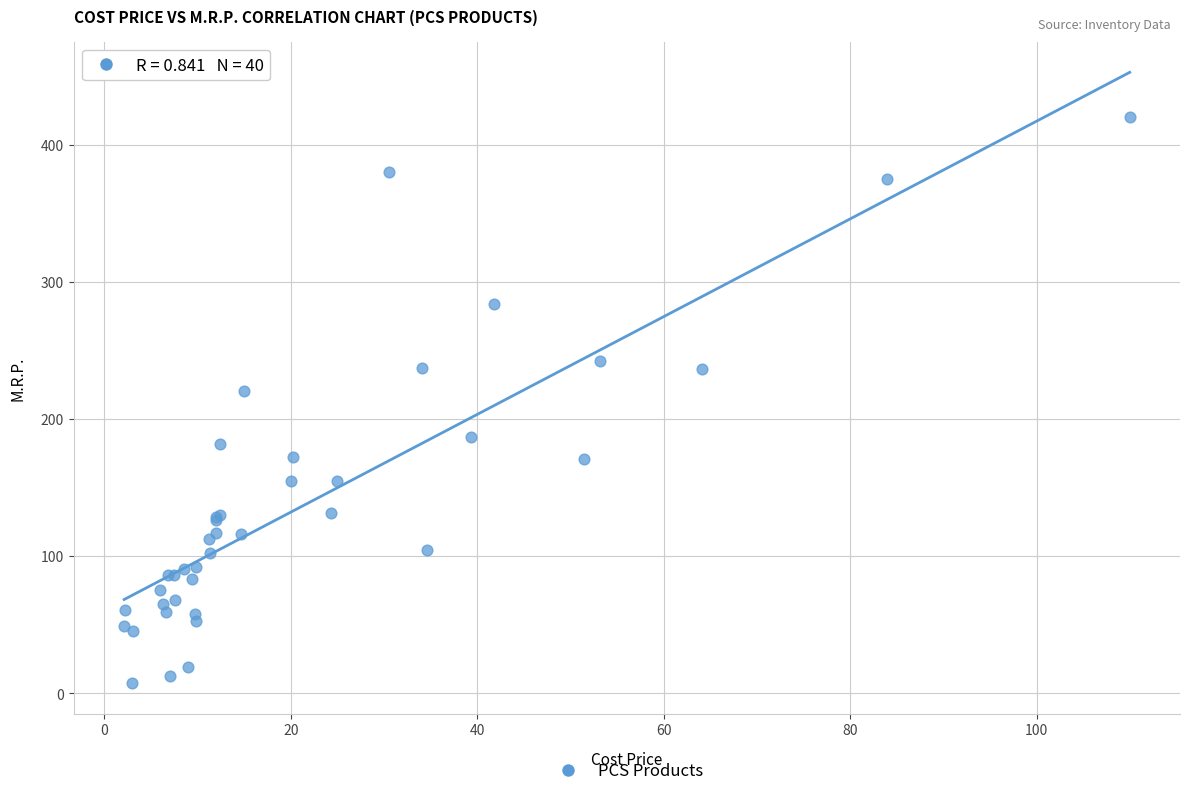

What Y value in the scatter plot is closest to 213?

220.3